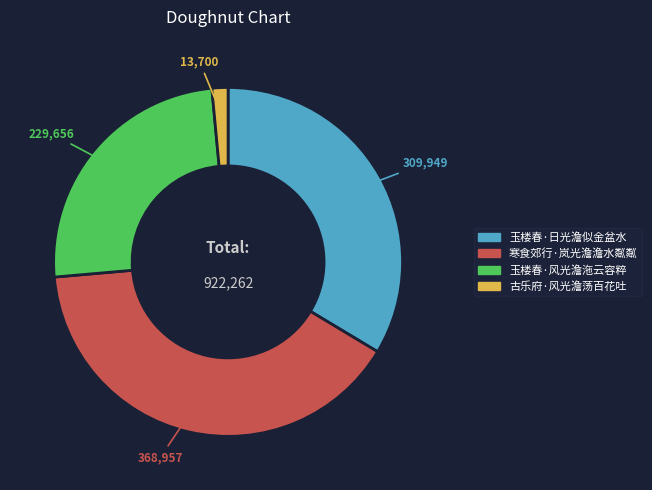

Do 古乐府·风光澹荡百花吐 and 玉楼春·日光澹似金盆水 together represent more than half of the pie?

No